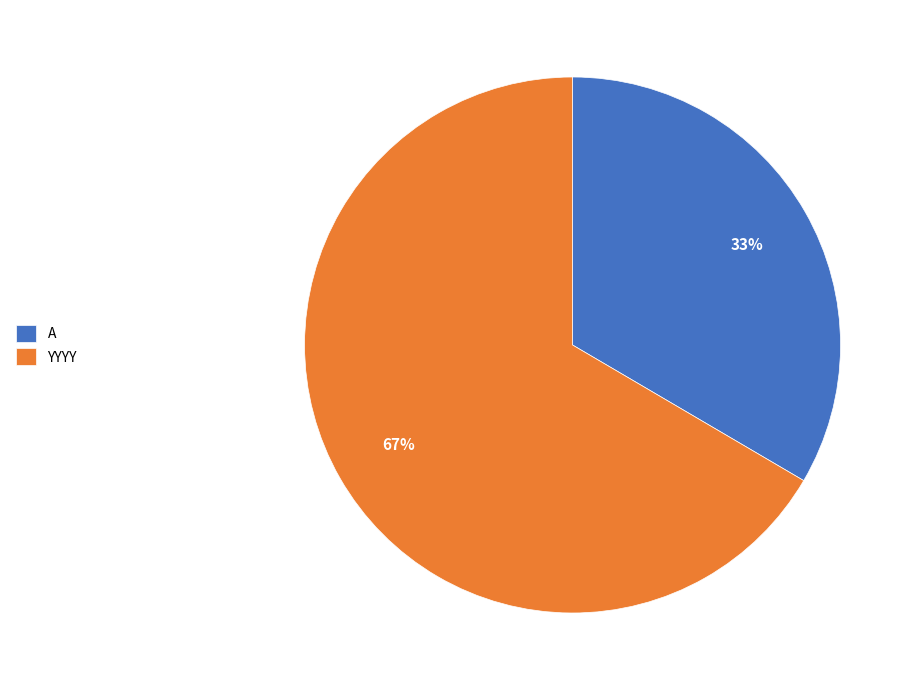

Which slice represents more than half of the pie?

YYYY